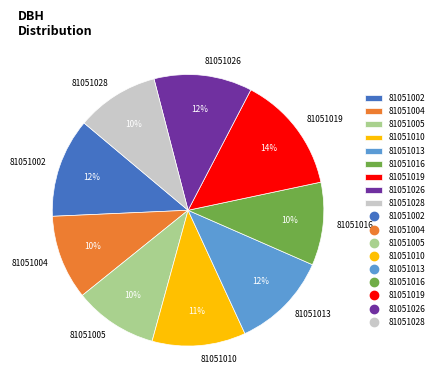

Is it true that 81051010 is 22% of the pie?

False